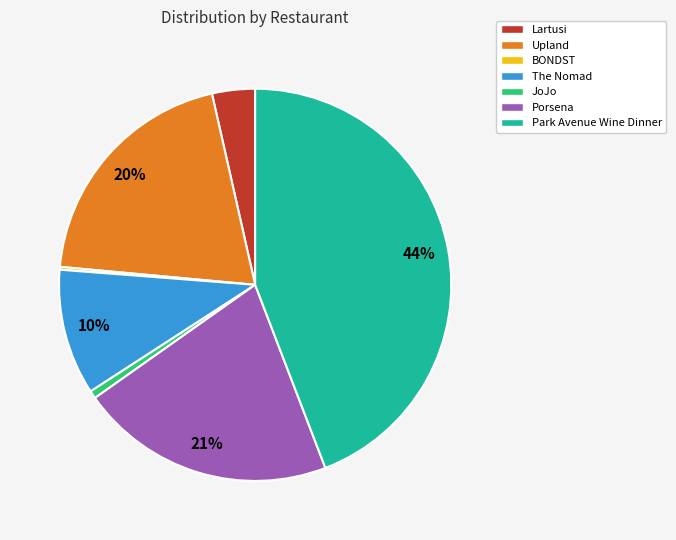

To the nearest percent, what portion does Park Avenue Wine Dinner represent?

44%